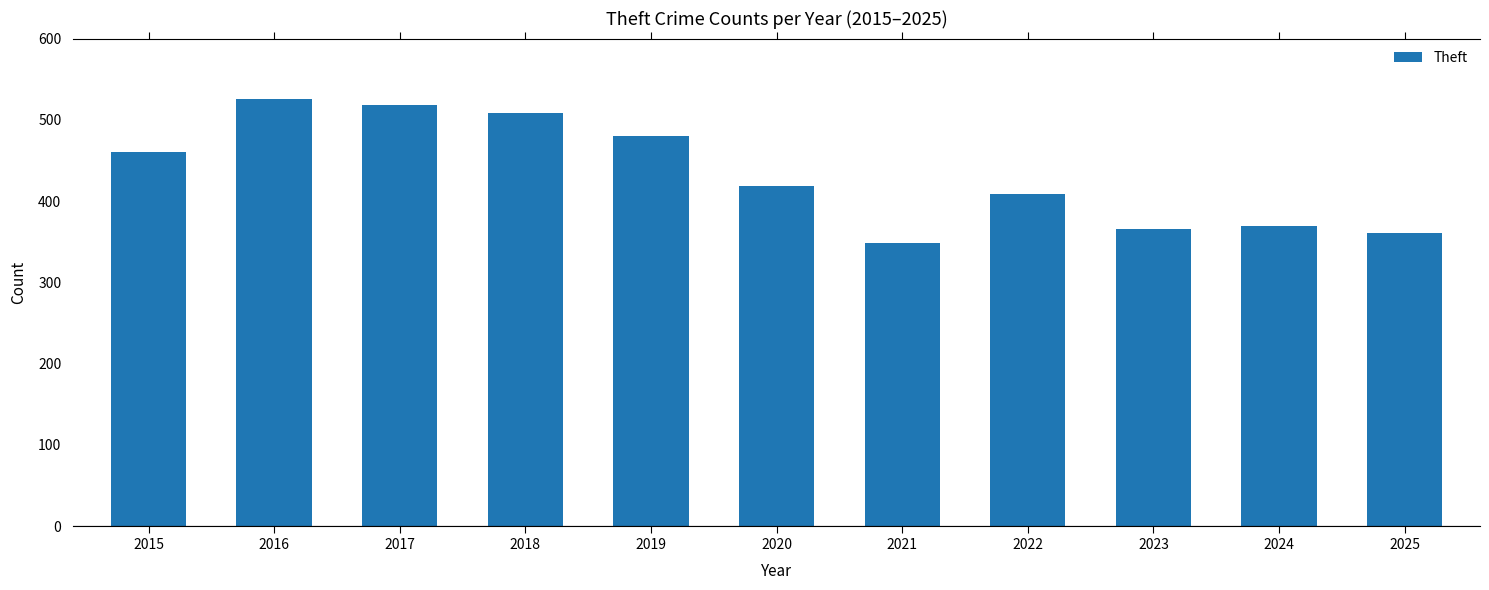

At which label does the data first exceed 419?

2015